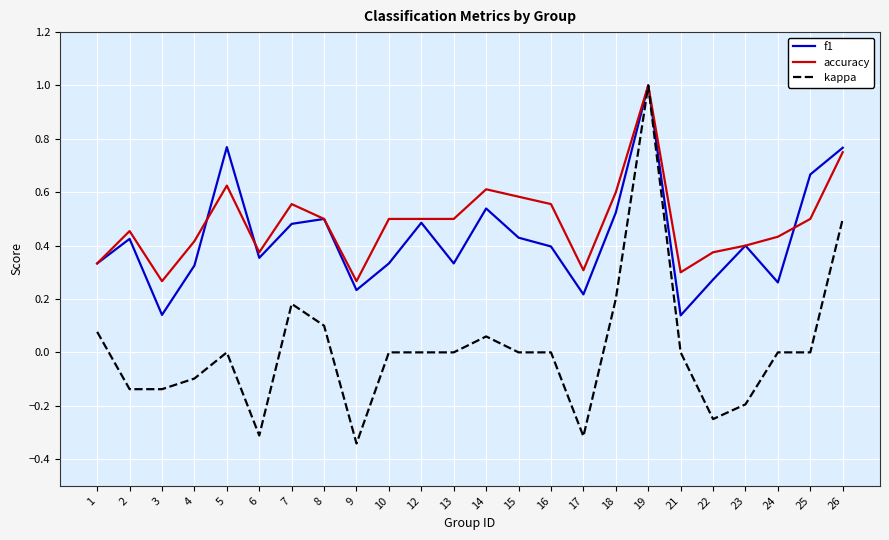

How many lines are shown in the chart?

3